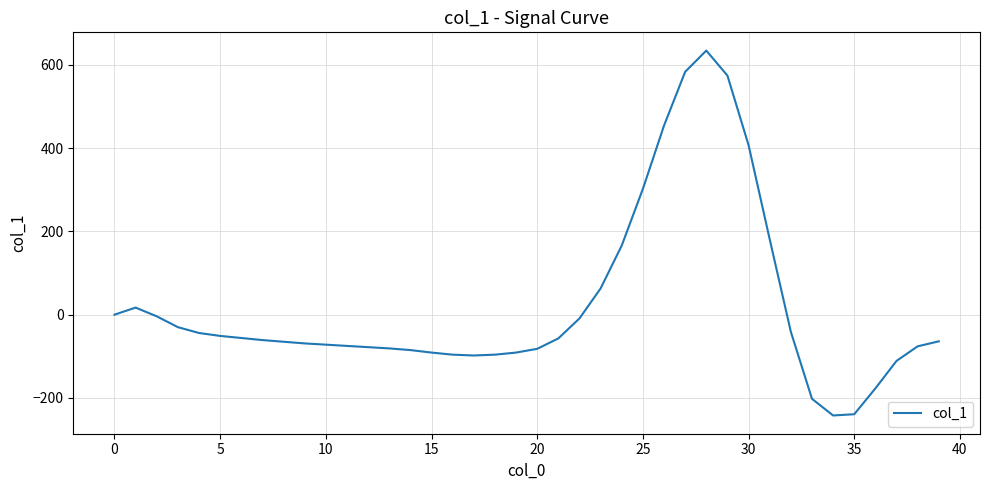

What is the minimum value shown in the chart?

-242